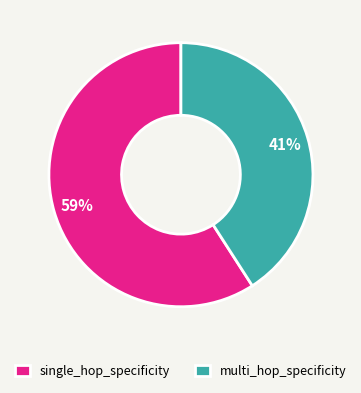

Which slice represents more than half of the pie?

single_hop_specificity